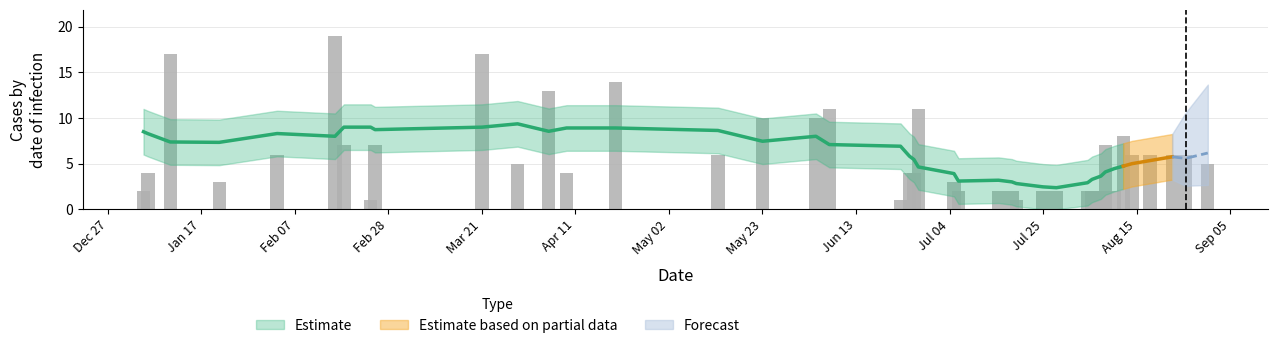

Rank the categories by value from lowest to highest.

2050-02-24, 2050-06-23, 2050-07-19, 2050-01-04, 2050-07-06, 2050-07-15, 2050-07-18, 2050-07-25, 2050-07-28, 2050-08-04, 2050-08-05, 2050-08-07, 2050-08-10, 2050-01-21, 2050-07-05, 2050-01-05, 2050-04-09, 2050-06-25, 2050-06-26, 2050-03-29, 2050-08-31, 2050-02-03, 2050-05-13, 2050-08-14, 2050-08-18, 2050-08-23, 2050-08-26, 2050-02-18, 2050-02-25, 2050-08-08, 2050-08-12, 2050-05-23, 2050-06-04, 2050-06-07, 2050-06-27, 2050-04-05, 2050-04-20, 2050-01-10, 2050-03-21, 2050-02-16